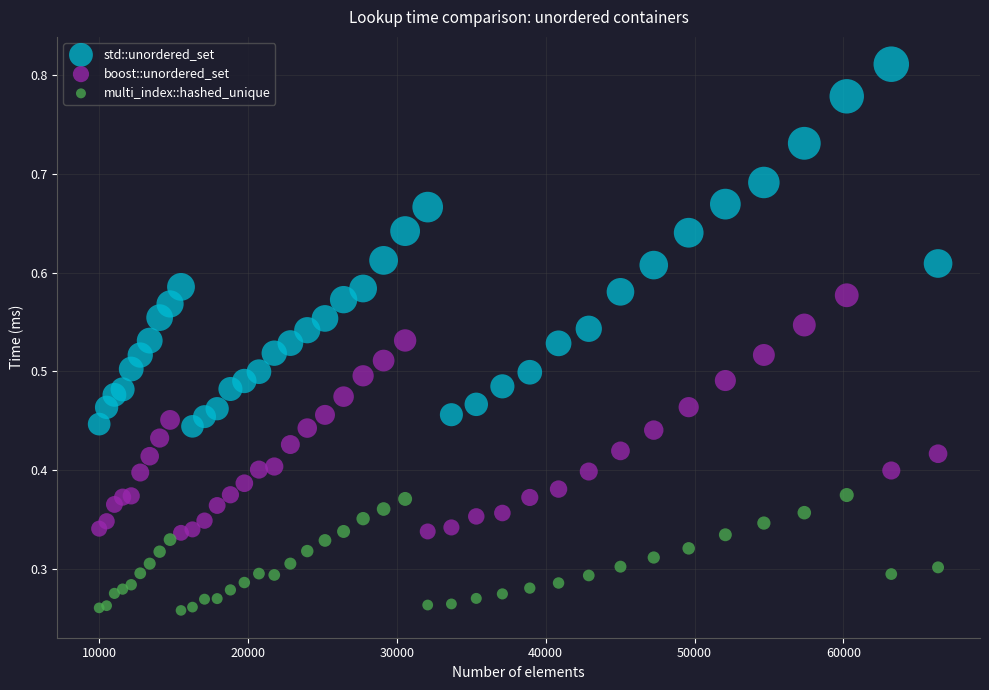

Which series reaches the maximum Y coordinate?

std::unordered_set